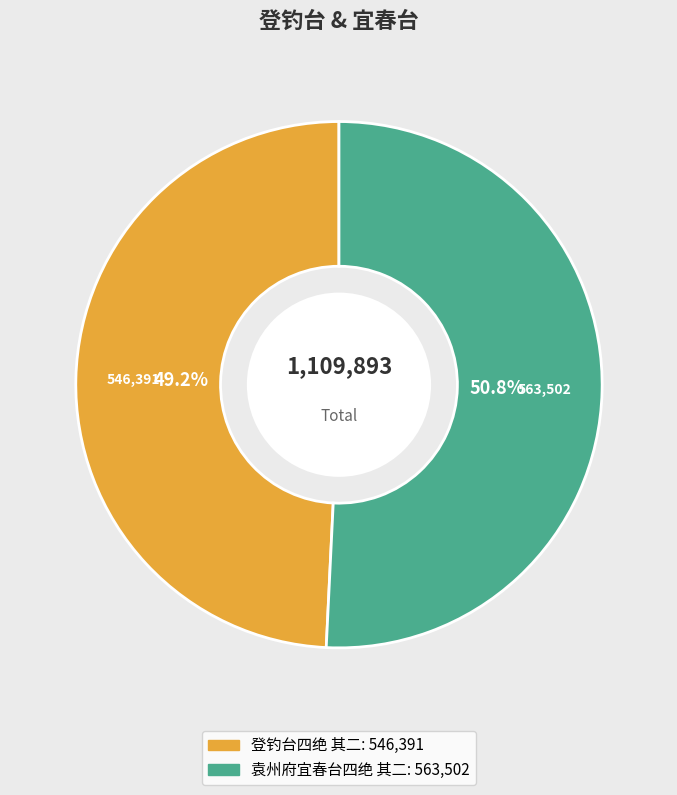

What portion of the pie excludes 袁州府宜春台四绝 其二?

49.2%